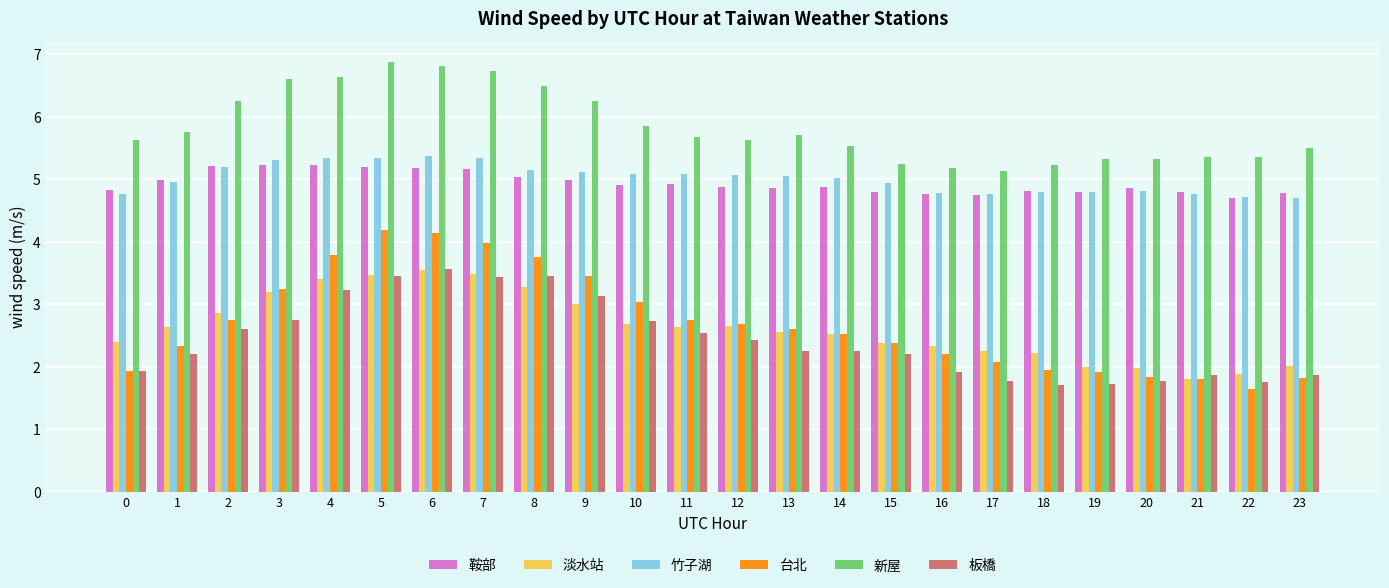

What is the difference between the maximum and minimum values in the 台北 series?

2.5